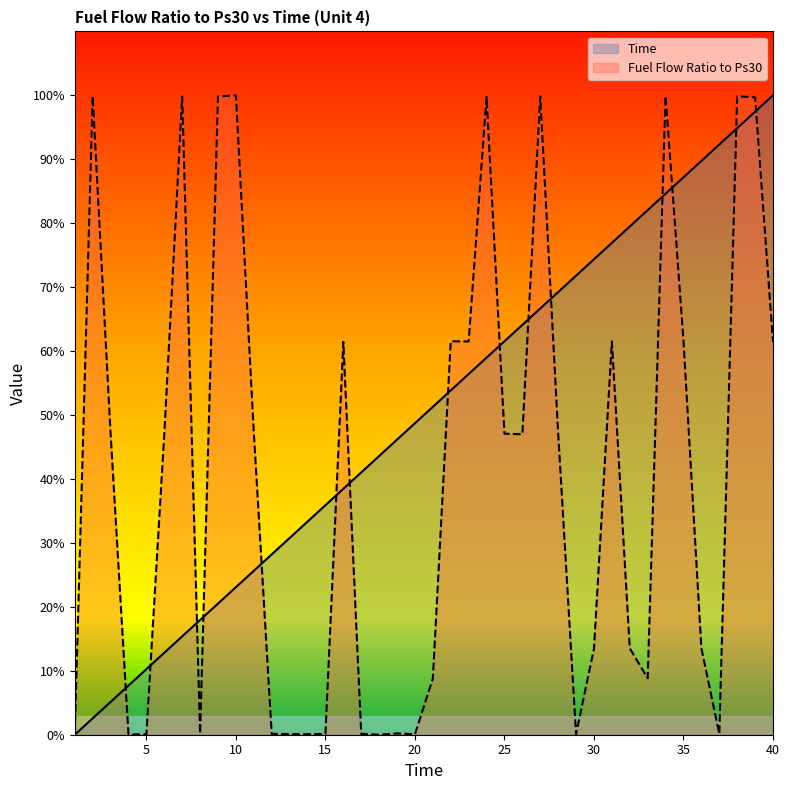

How many values in Time are above zero?

39